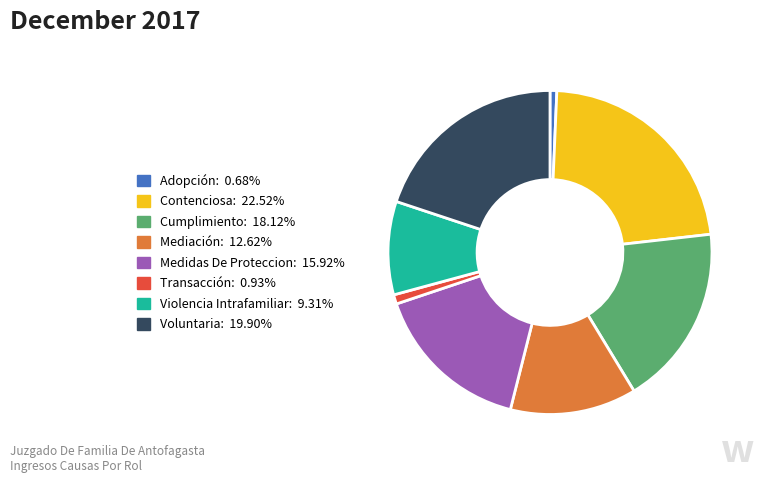

What is the largest slice in the pie chart?

Contenciosa